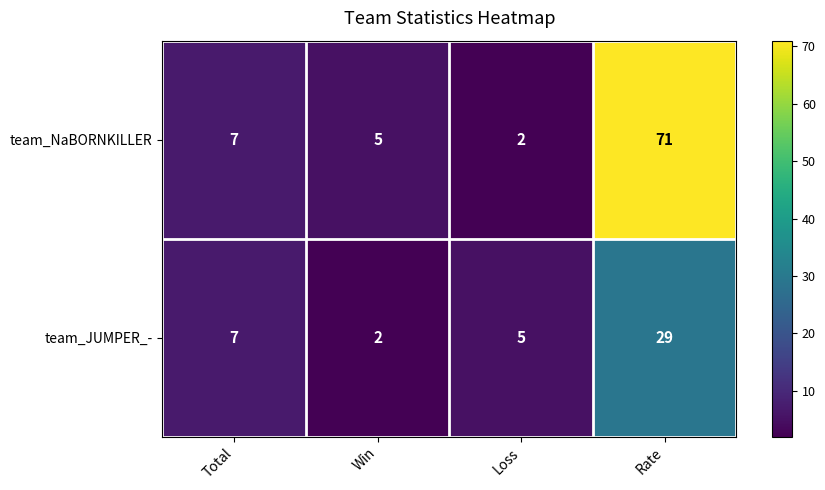

How many distinct data groups are displayed?

2